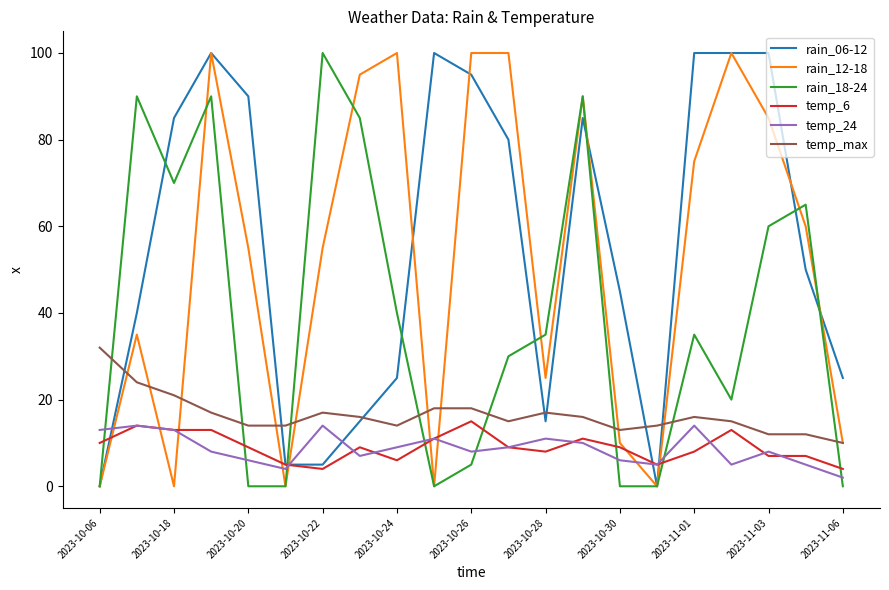

Is this an area chart (filled region under the line)?

No